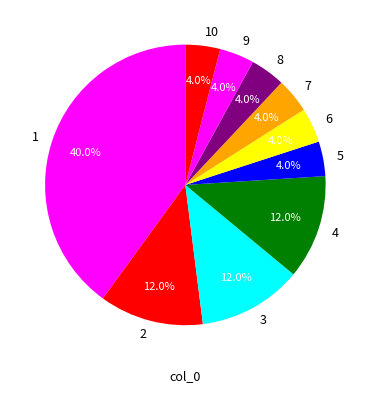

How much of the chart is everything except 7?

96.0%